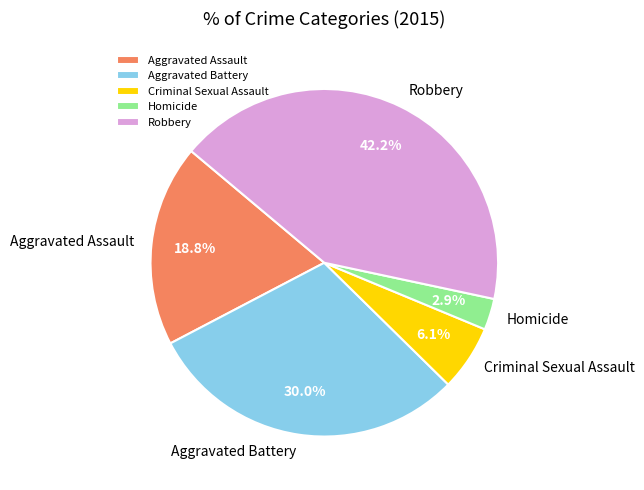

Is Homicide the majority of the pie?

No